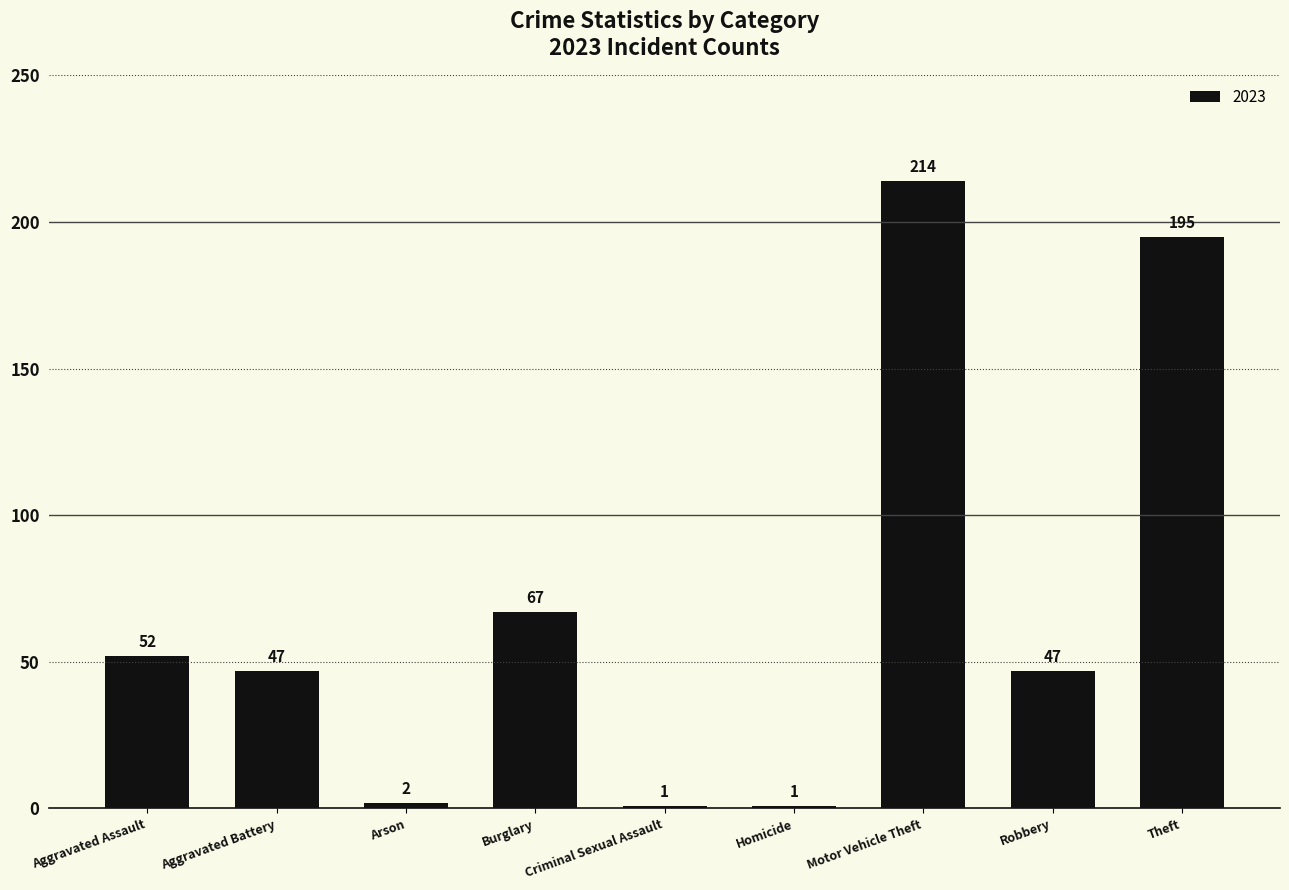

Count the number of data series in this chart.

1